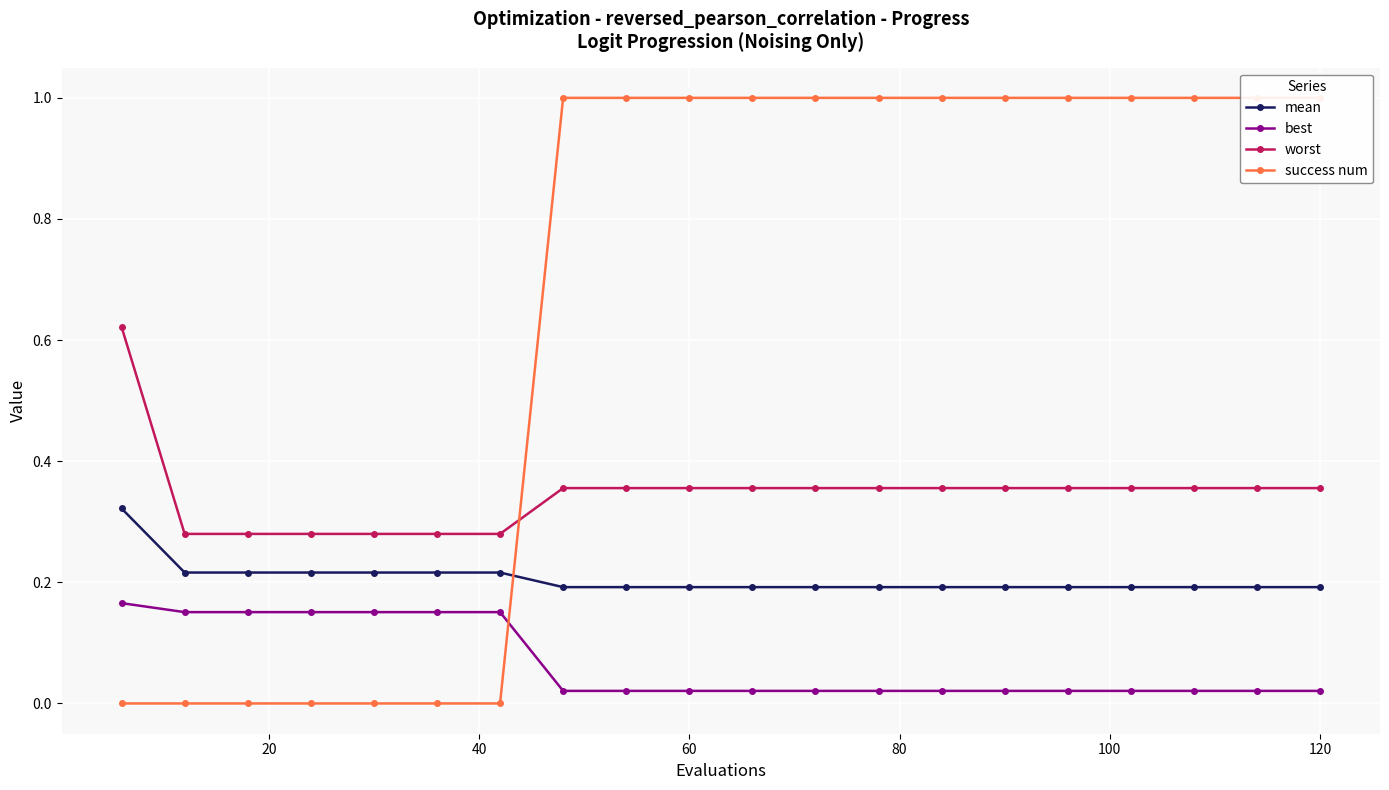

True or false: success num and mean cross at least once.

True